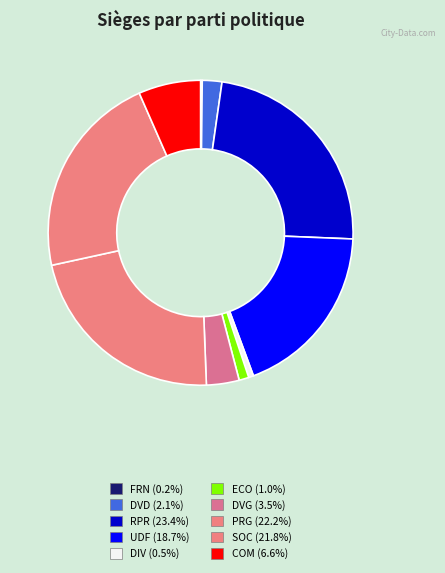

How many slices are in this pie chart?

10